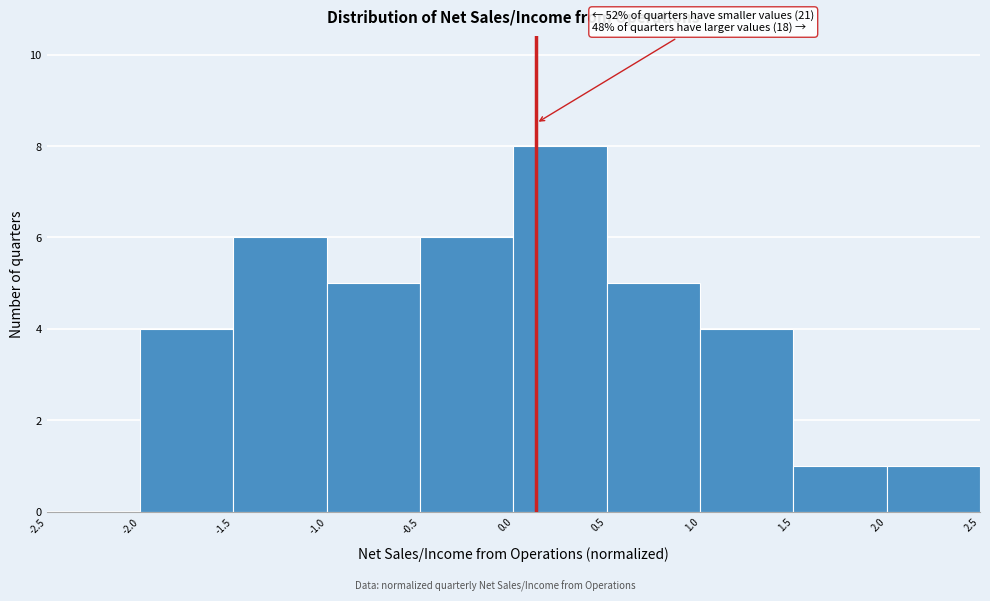

Which range on the x-axis has the tallest bar?

0.0 to 0.5